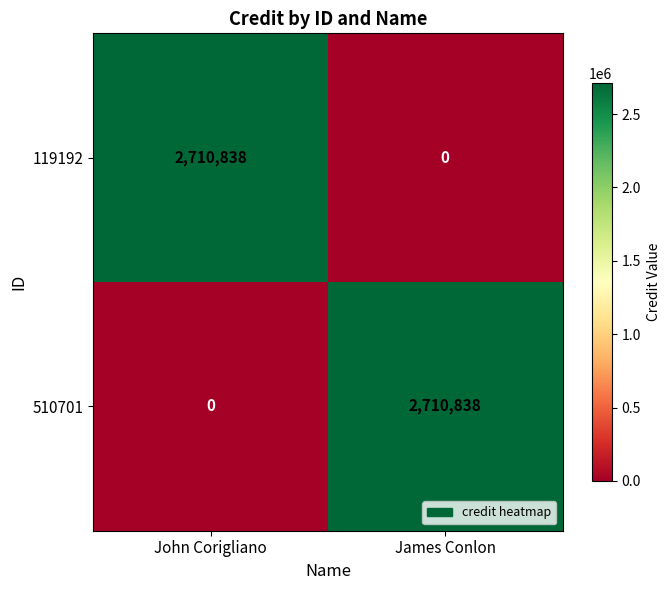

What is the total value across all series at James Conlon?

2710838